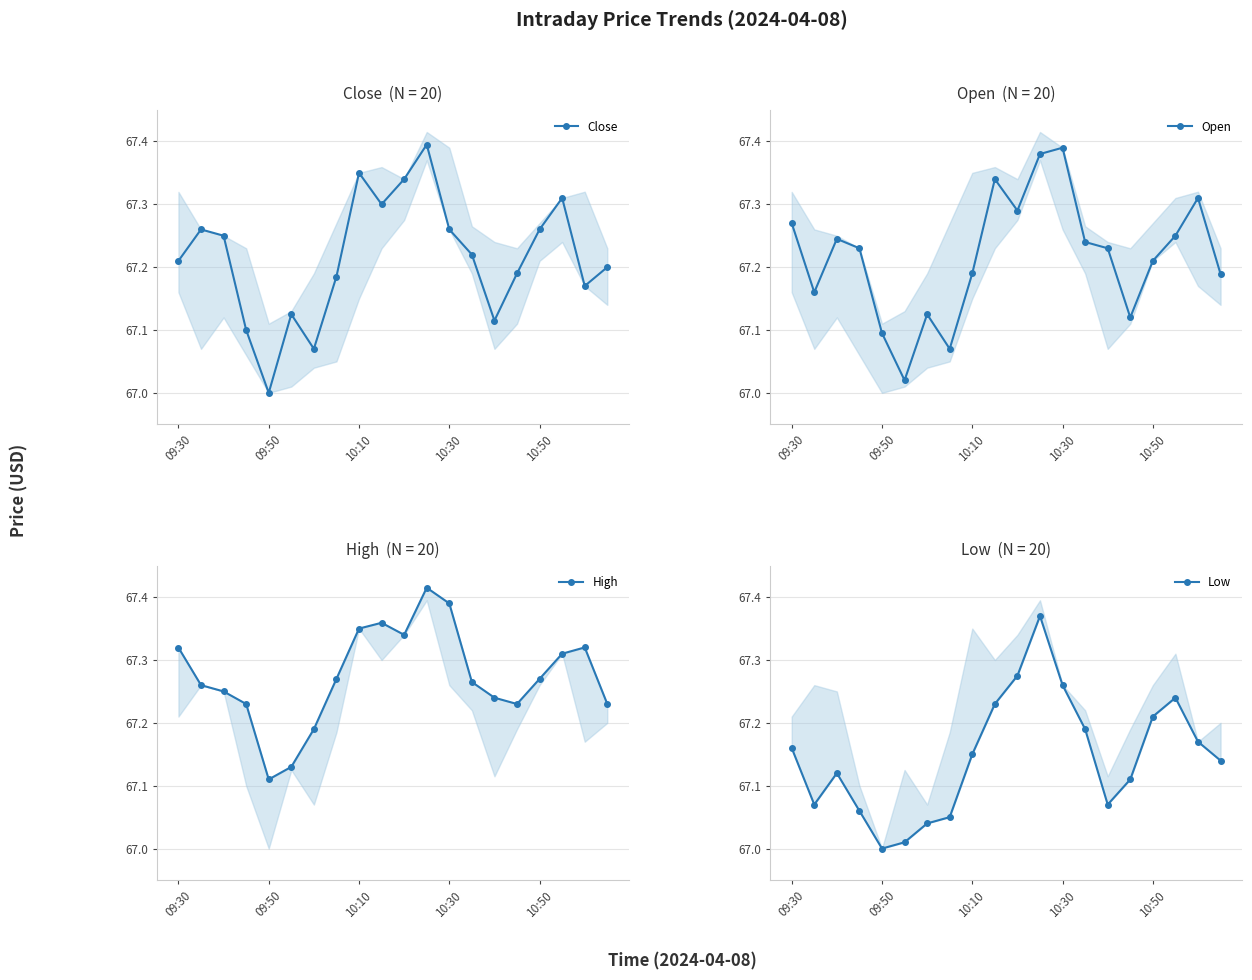

At which label does Close reach its minimum?

09:50